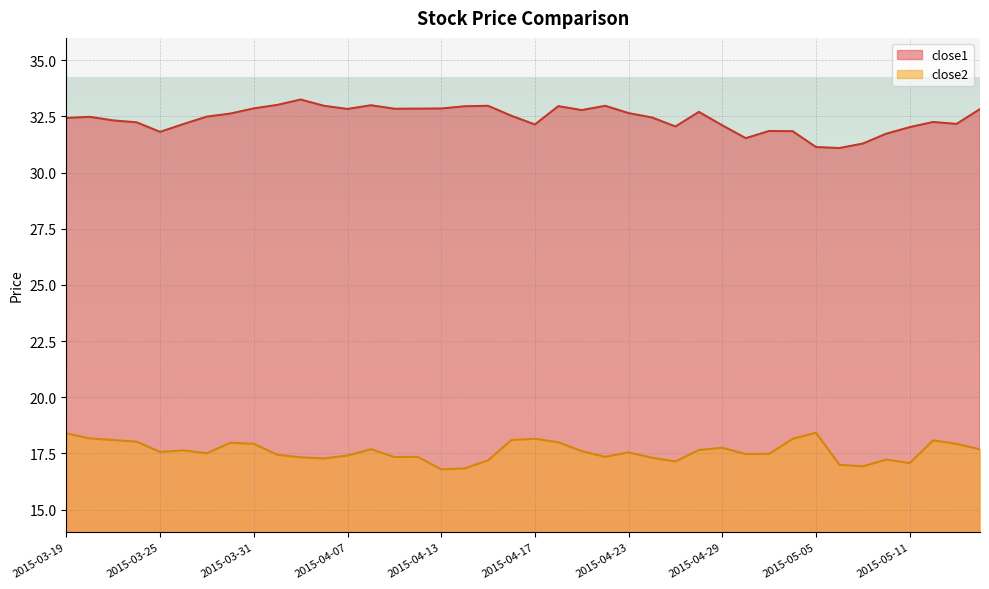

Rank the categories by close1 value from lowest to highest.

2015-05-06, 2015-05-05, 2015-05-07, 2015-04-30, 2015-05-08, 2015-03-25, 2015-05-04, 2015-05-01, 2015-05-11, 2015-04-27, 2015-04-29, 2015-04-17, 2015-03-26, 2015-05-13, 2015-03-24, 2015-05-12, 2015-03-23, 2015-03-19, 2015-04-24, 2015-03-20, 2015-03-27, 2015-04-16, 2015-03-30, 2015-04-23, 2015-04-28, 2015-04-21, 2015-05-14, 2015-04-07, 2015-04-09, 2015-04-10, 2015-04-13, 2015-03-31, 2015-04-14, 2015-04-20, 2015-04-06, 2015-04-15, 2015-04-22, 2015-04-08, 2015-04-01, 2015-04-02